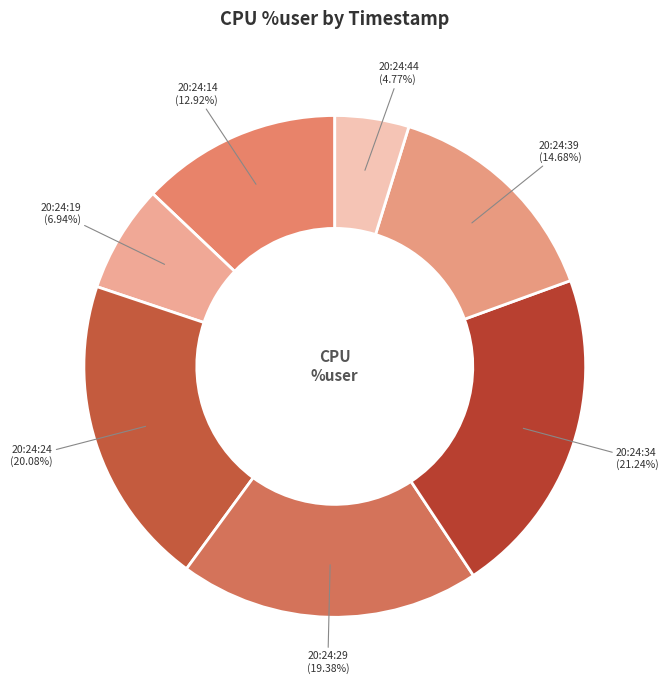

Approximately how many times larger is the value at 20:24:29 compared to 20:24:34?

0.9